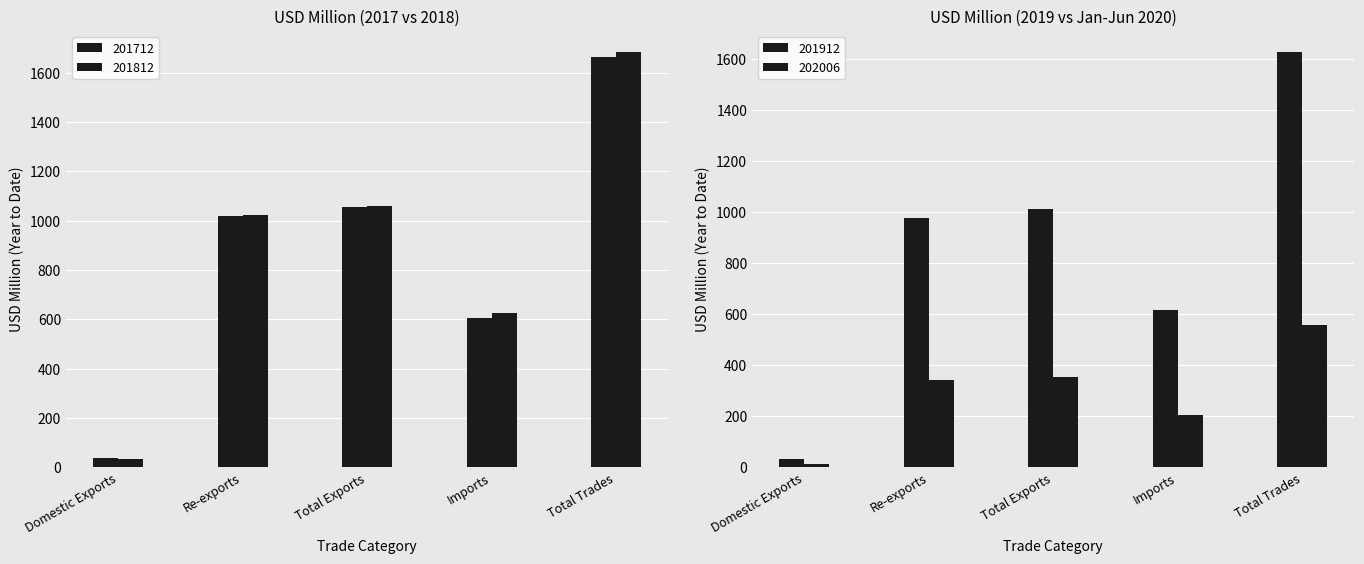

What is the value of the 202006 bar at the 1st from the left?

13.0